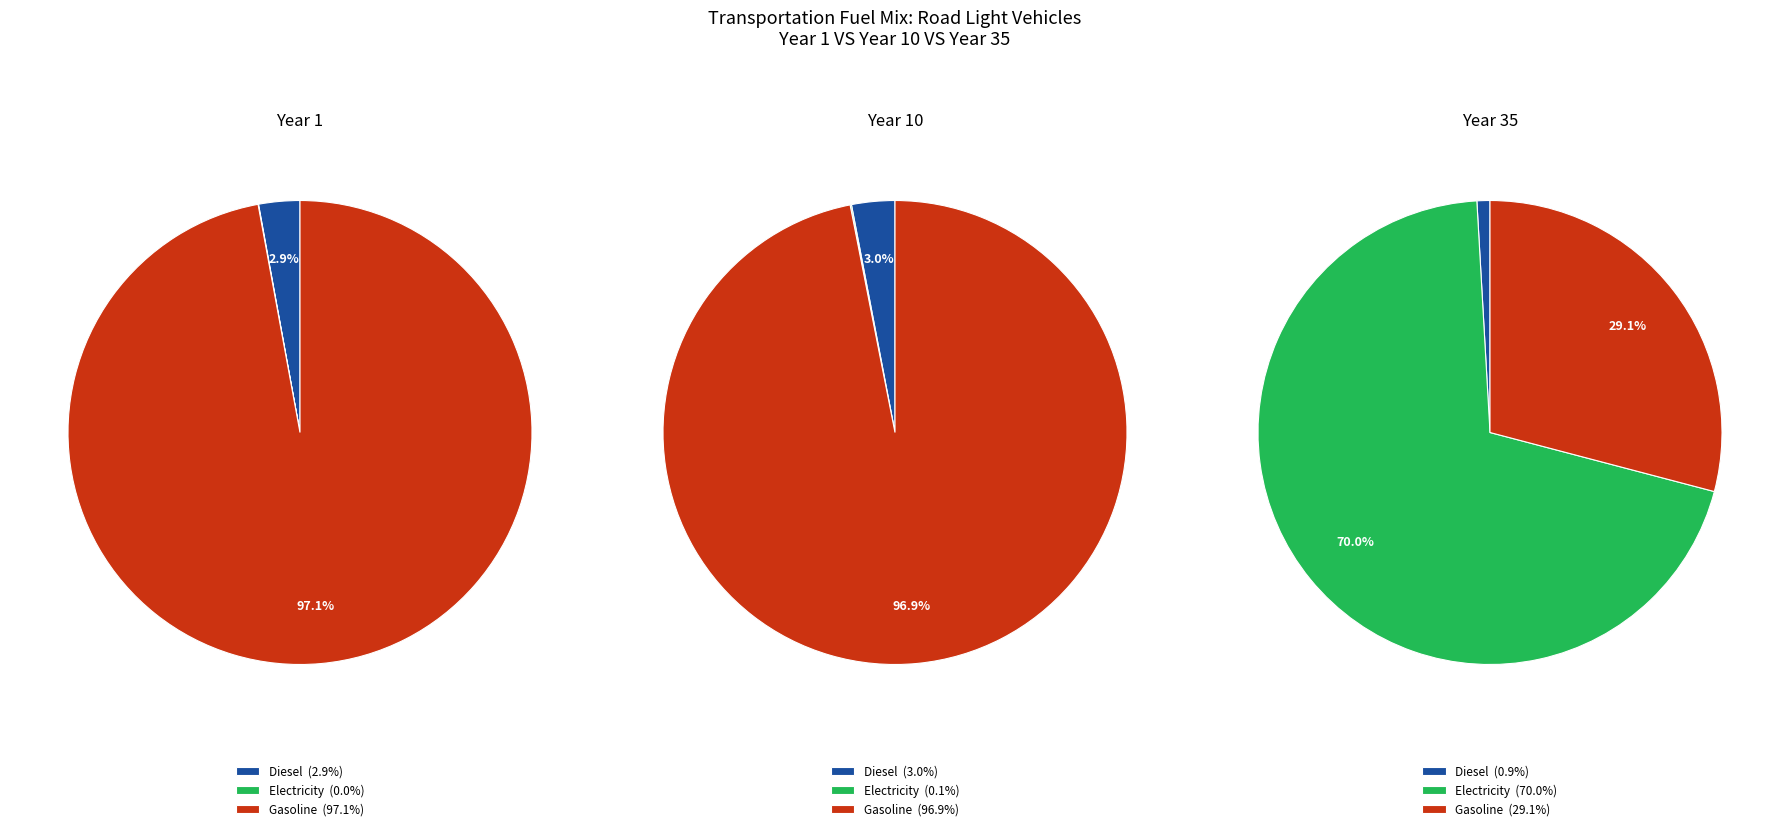

What is the smallest slice in the pie chart?

frac_trns_fuelmix_road_light_electricity